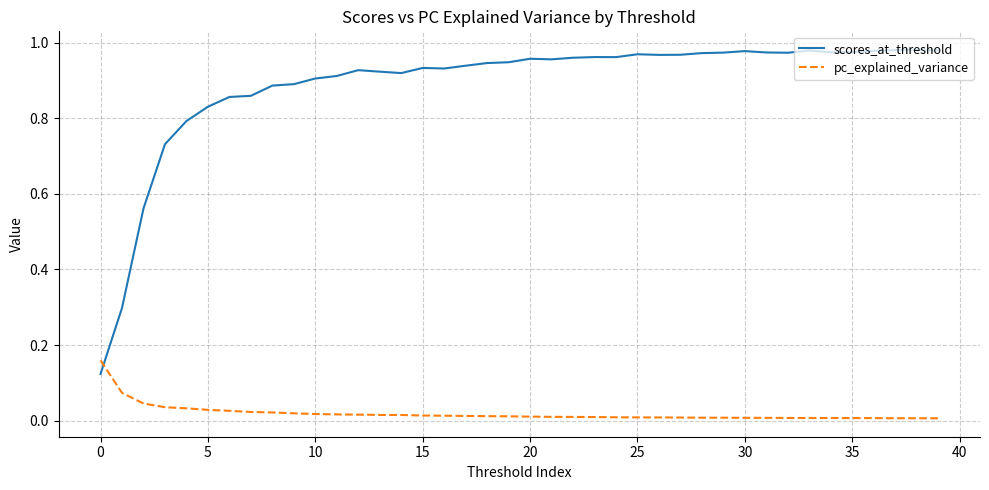

List the series in order of their peak value, highest first.

scores_at_threshold, pc_explained_variance